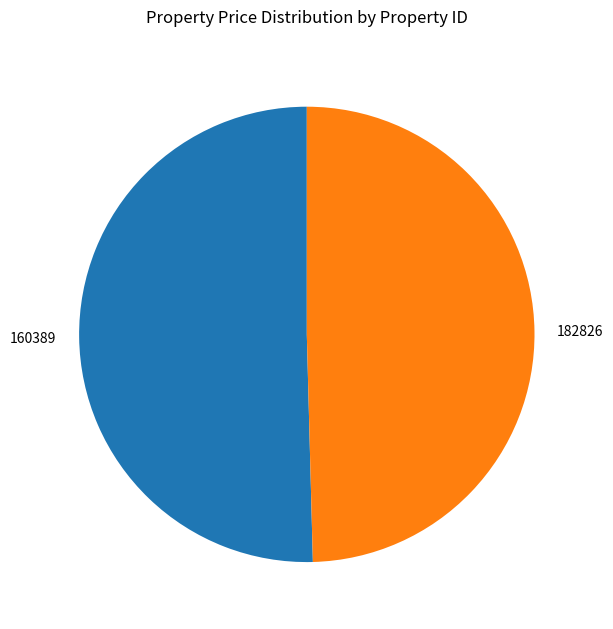

The 160389 slice represents 50% of the pie. True or false?

True